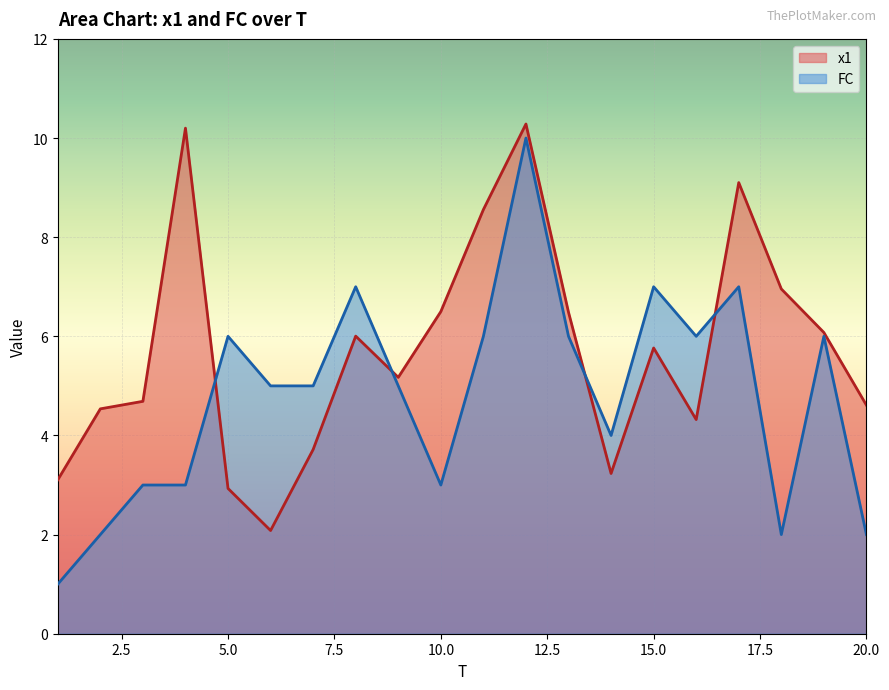

At which category does x1 reach its first local valley?

6